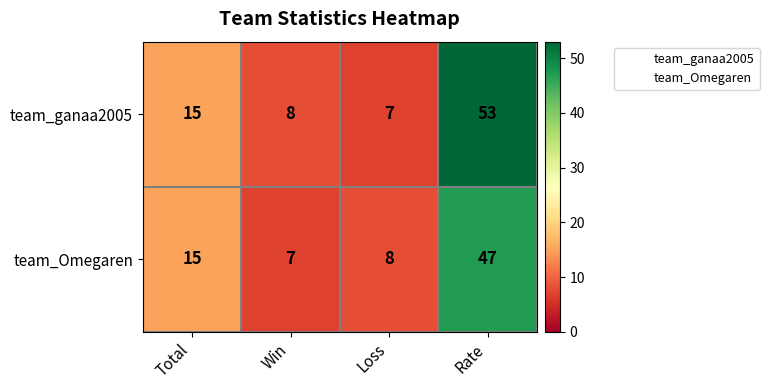

Count the number of categories in the chart.

4